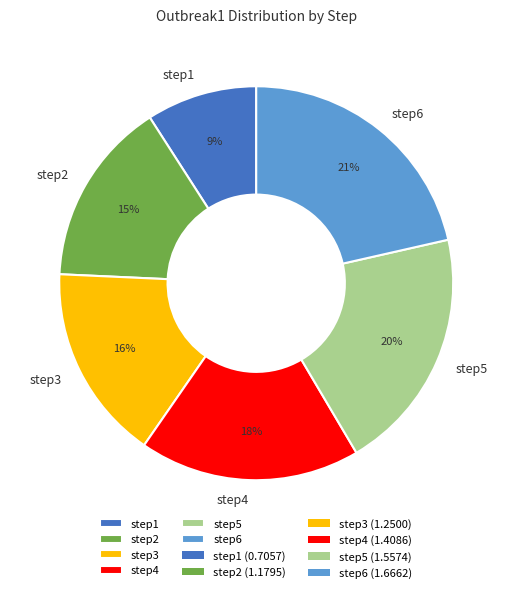

Does step3 account for over 50% of the chart?

No